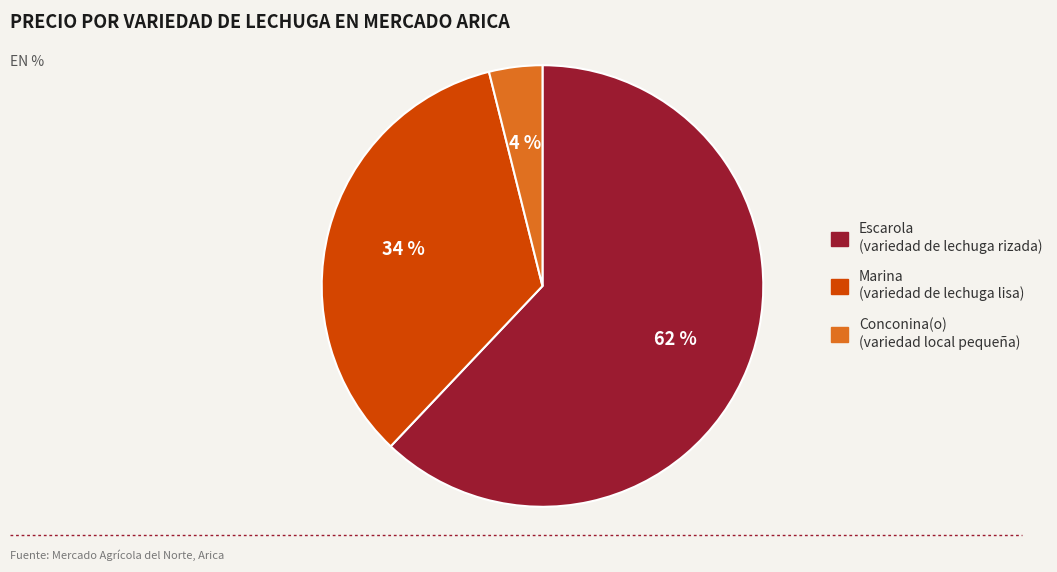

Count the number of slices in the pie.

3